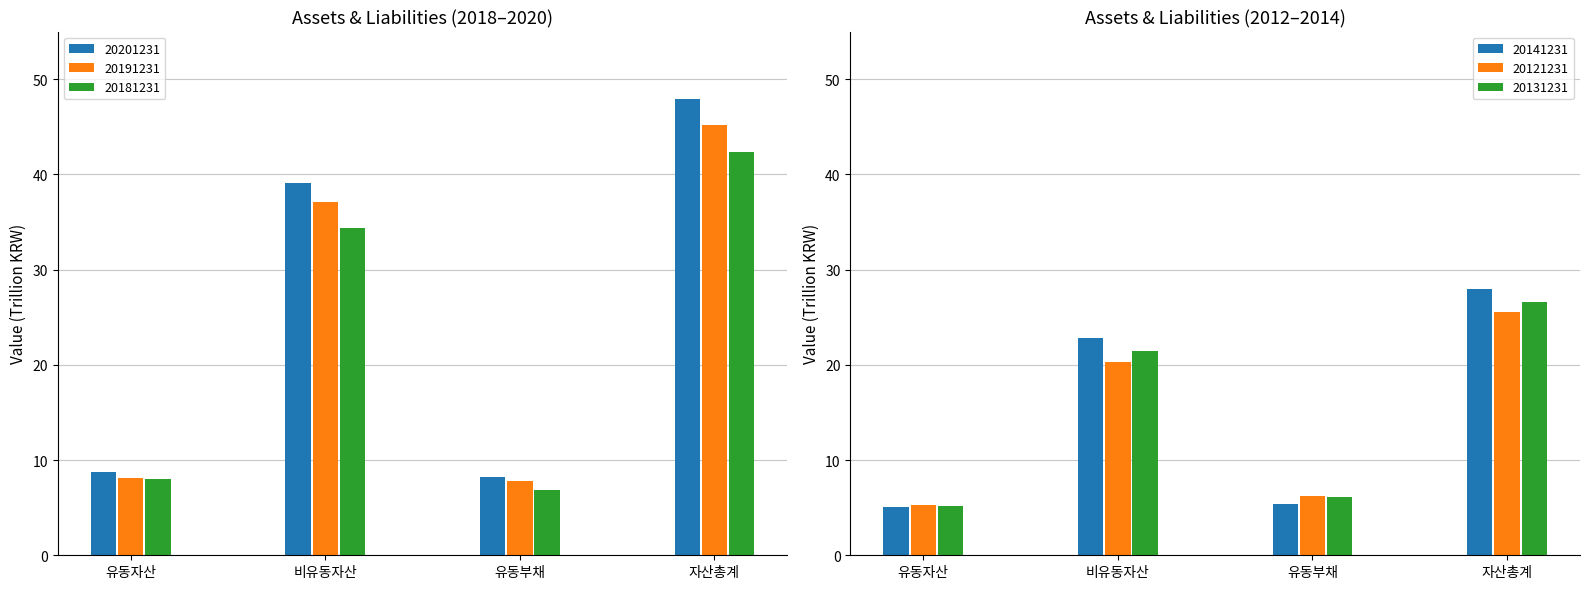

What is the sum of the 20121231 values at 비유동자산 and 유동자산?

25.6